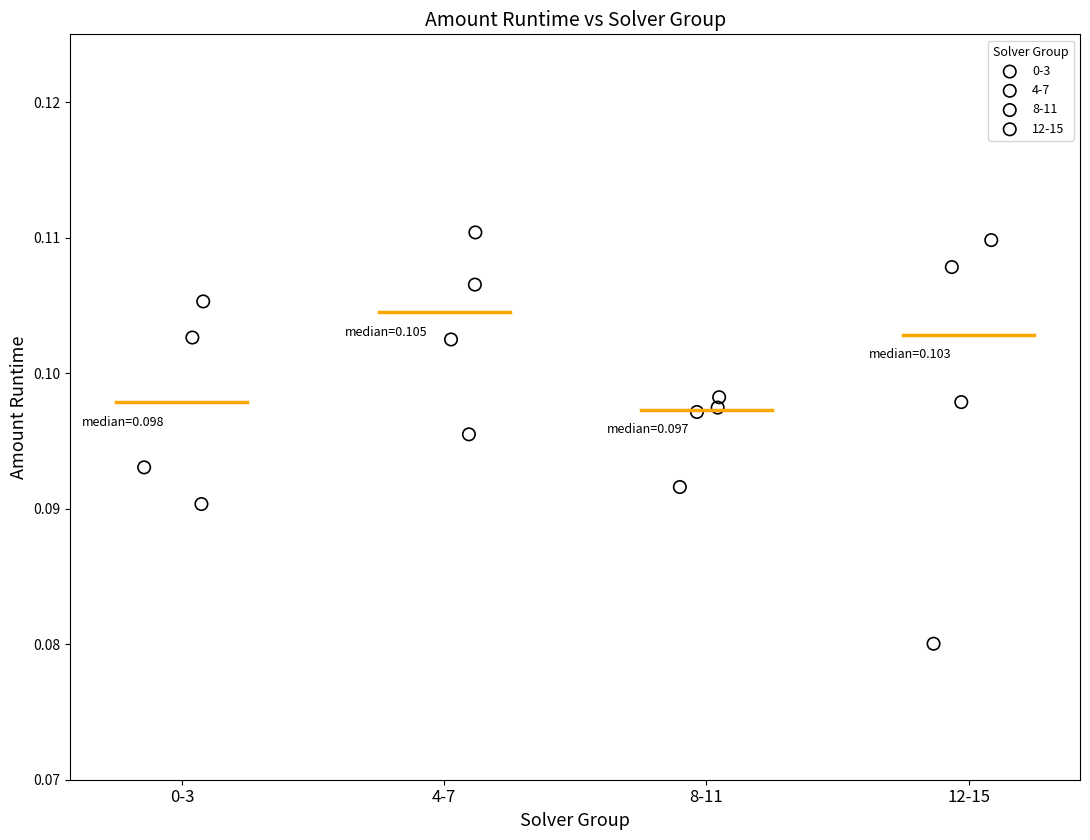

Which series reaches the minimum Y coordinate?

12-15